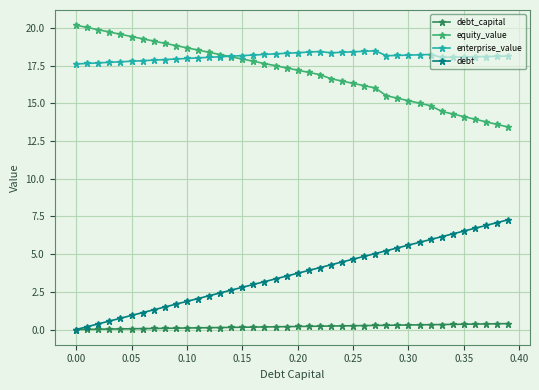

List the series in order of their peak value, highest first.

equity_value, enterprise_value, debt, debt_capital